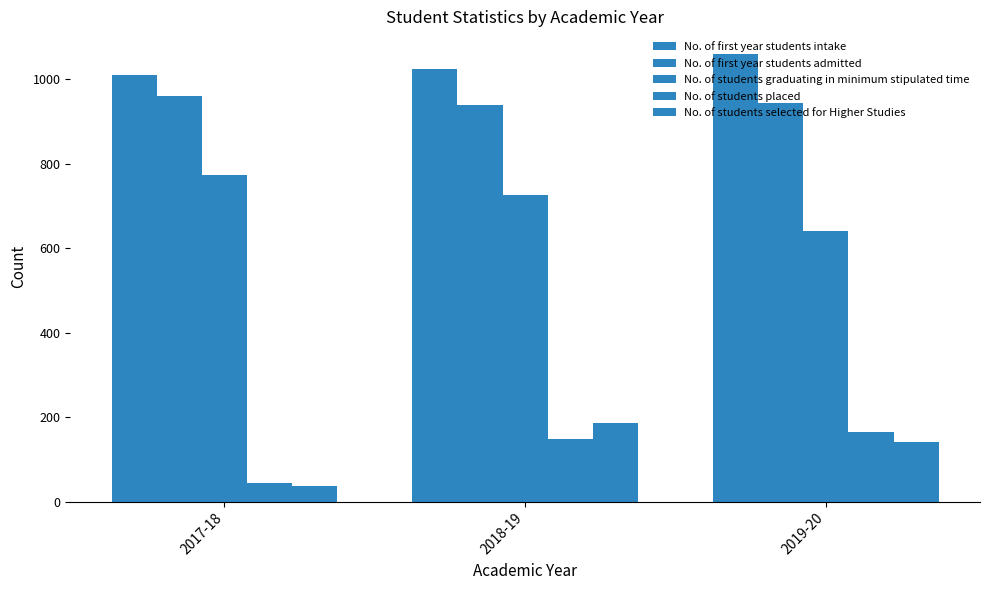

What position from the right is 2017-18?

3